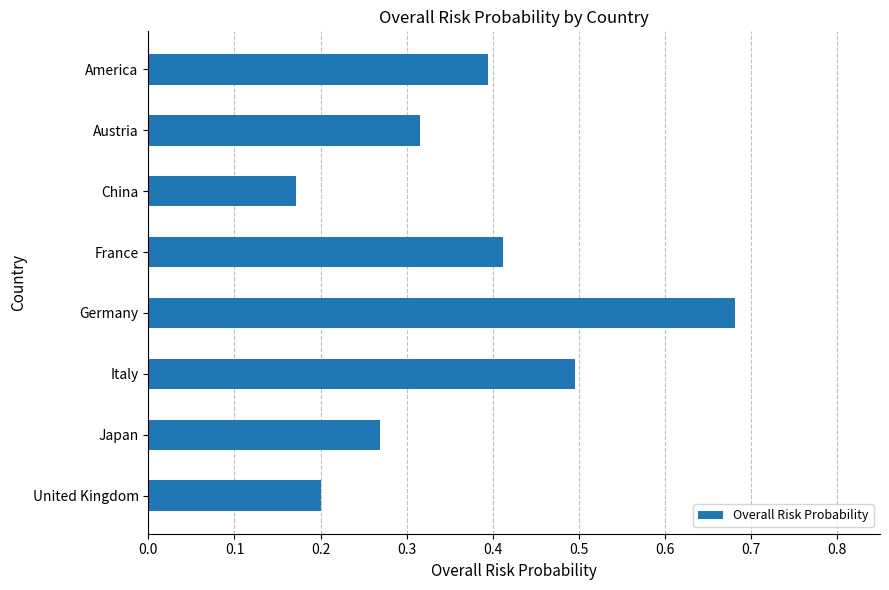

Rank the categories by value from lowest to highest.

China, United Kingdom, Japan, Austria, America, France, Italy, Germany